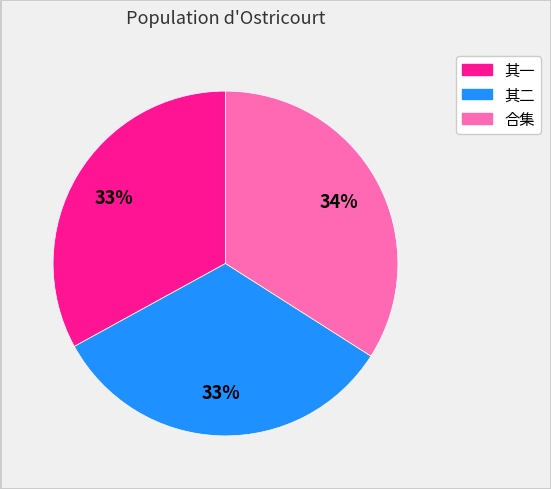

To the nearest percent, what is the difference between the largest and smallest slice percentages?

1%